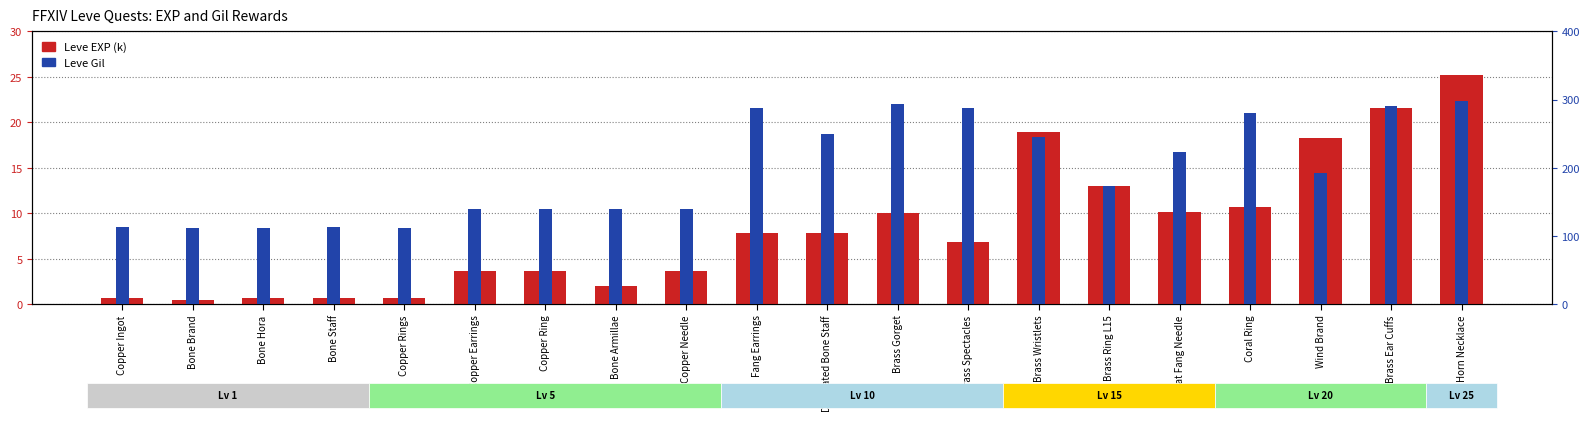

What is the label of the 1st bar from the right?

Horn Necklace